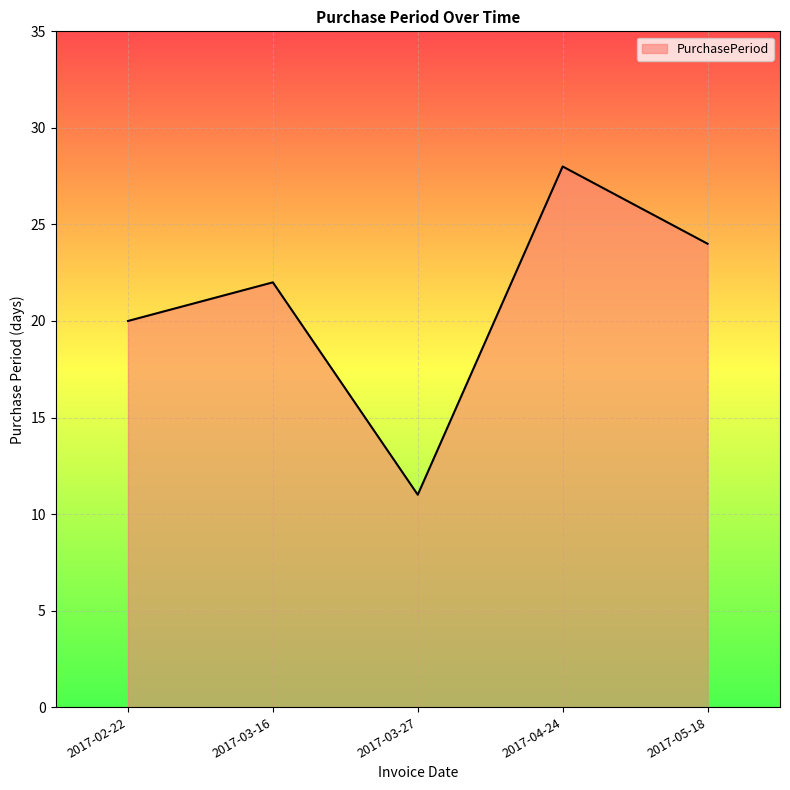

What position from the left is 2017-03-27?

3